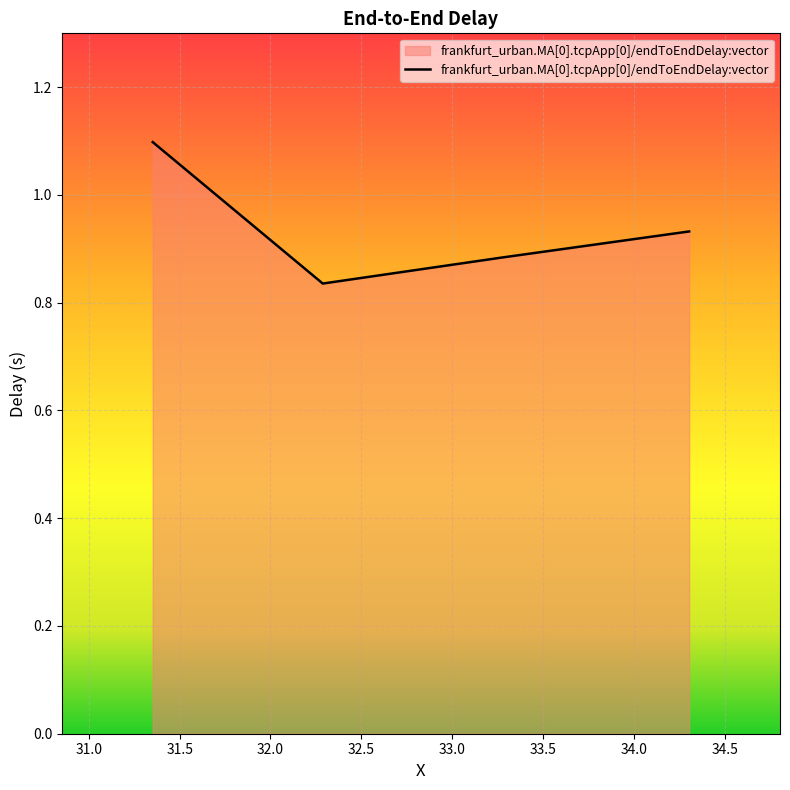

What is the greatest value displayed?

1.1